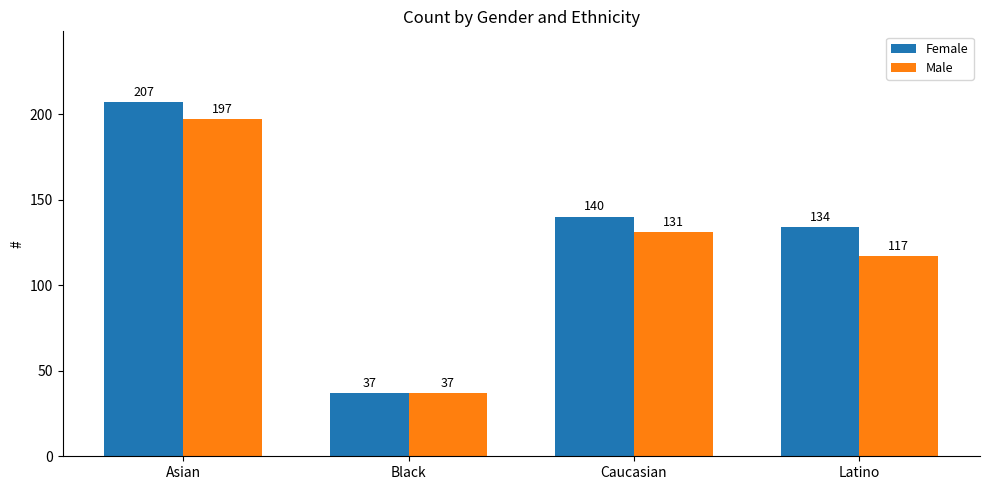

What is the sum of the Female values at Asian and Latino?

341